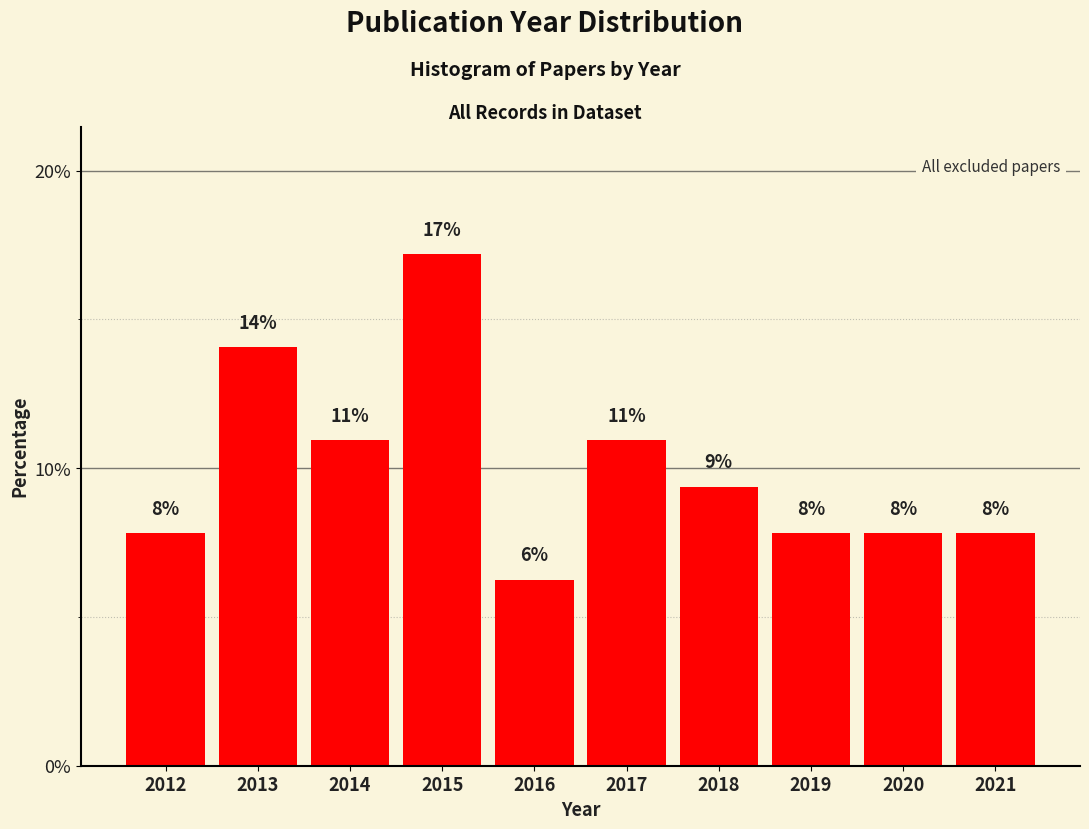

How many bars are there in total?

10